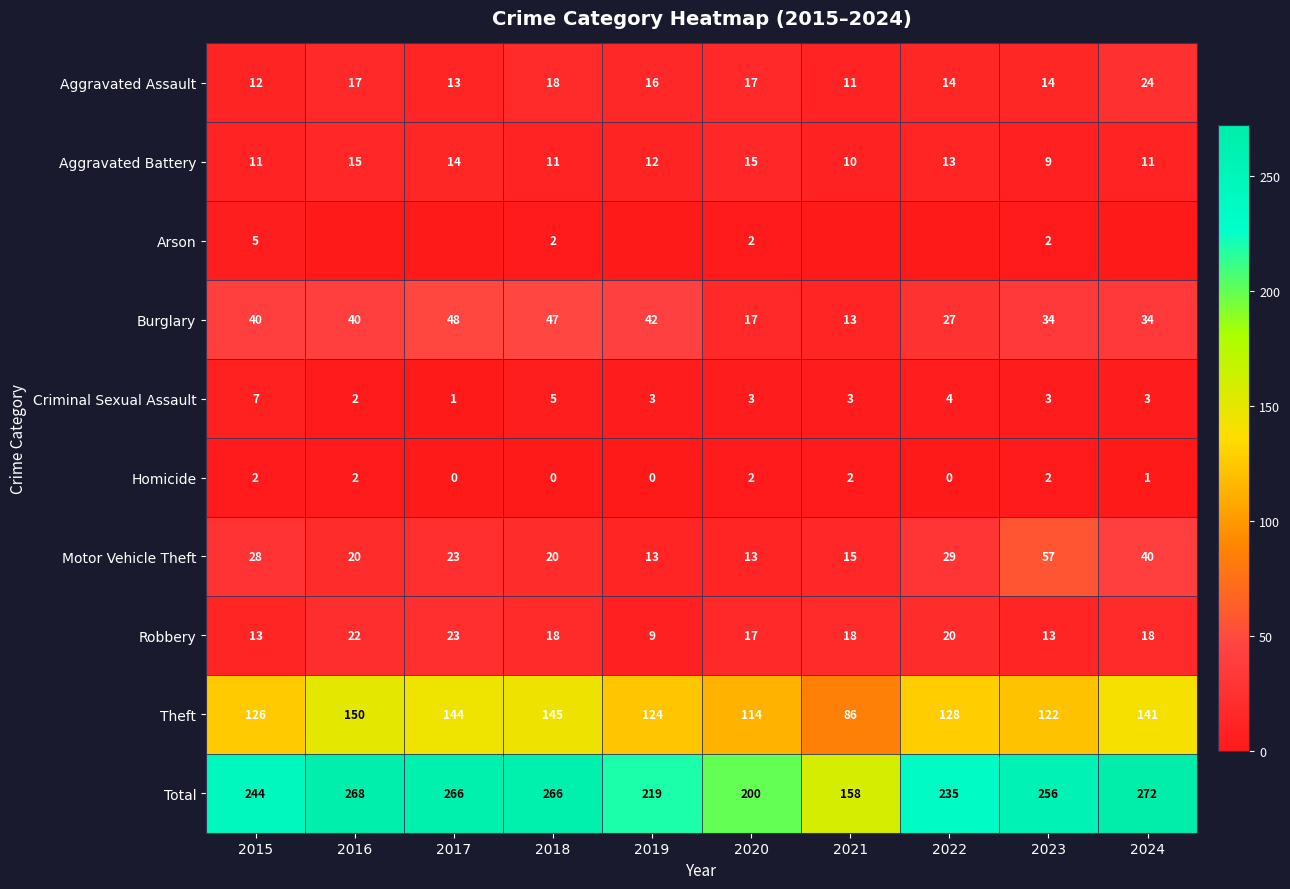

Which series has the largest total across all categories?

Total